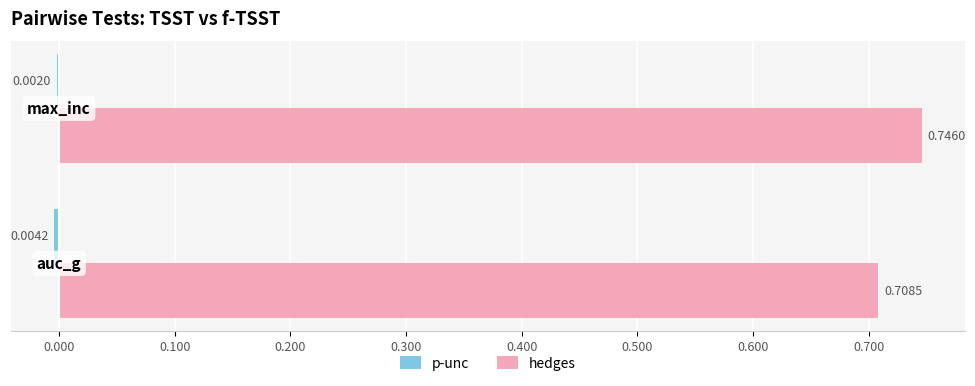

What is the sum of all hedges values?

1.5